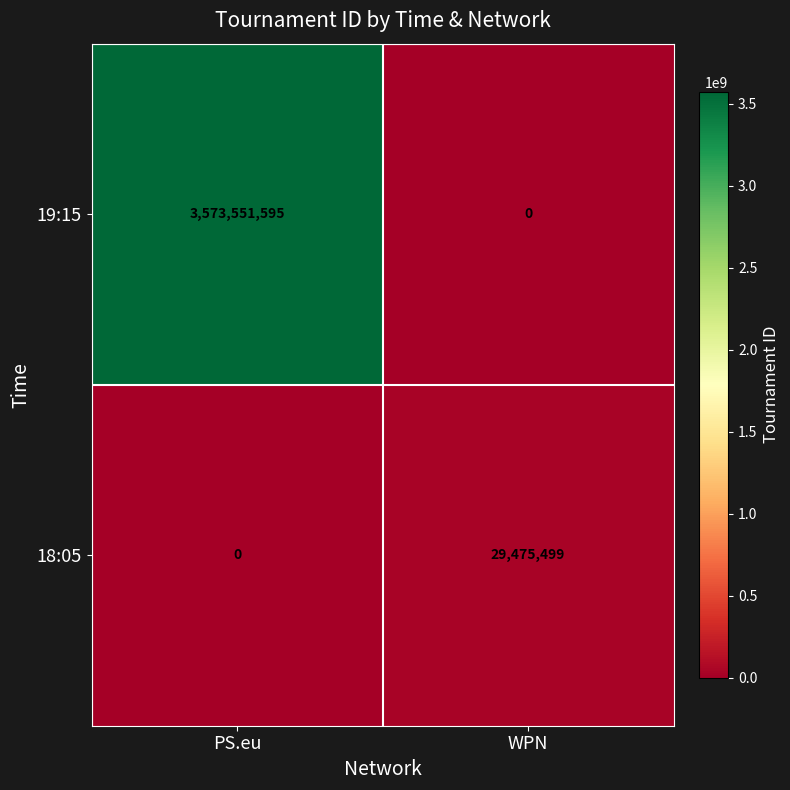

List the series in order of their overall mean, highest first.

19:15, 18:05